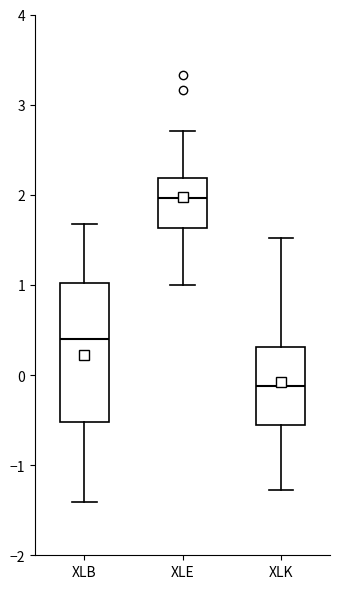

Reading left to right, read every box against the y-axis: the position of its median line, the range the box covers, and the ends of its whiskers. The values are not printed on the chart, so give them approximately, as read against the axis.

XLB: median 0.4, box -0.5 to 1.0, whiskers -1.4 to 1.7
XLE: median 2.0, box 1.6 to 2.2, whiskers 1.0 to 2.7
XLK: median -0.1, box -0.6 to 0.3, whiskers -1.3 to 1.5